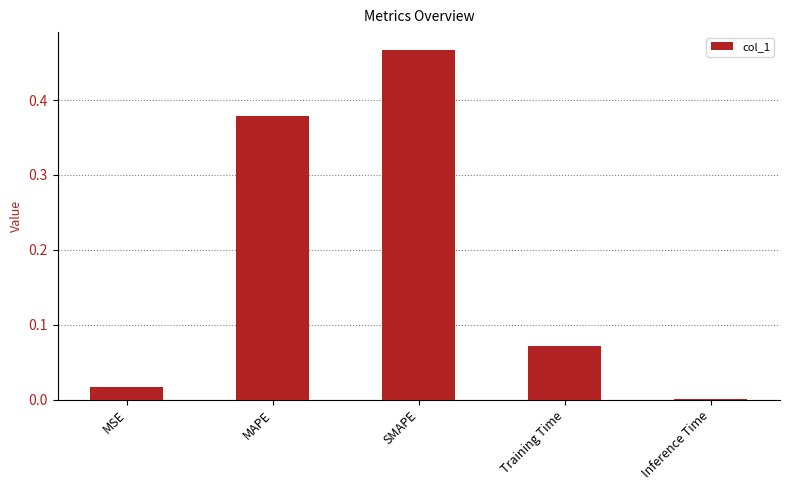

Which label corresponds to the largest value in the chart?

SMAPE